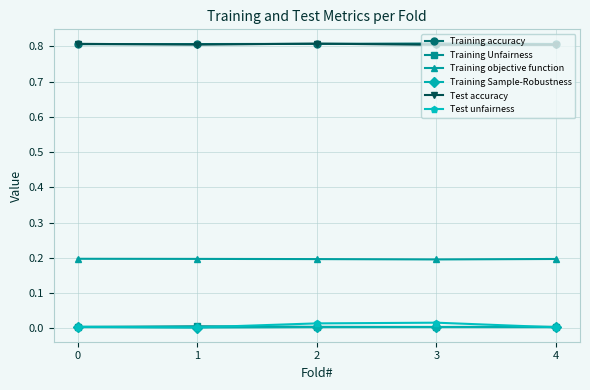

True or false: Training accuracy and Test unfairness cross at least once.

False